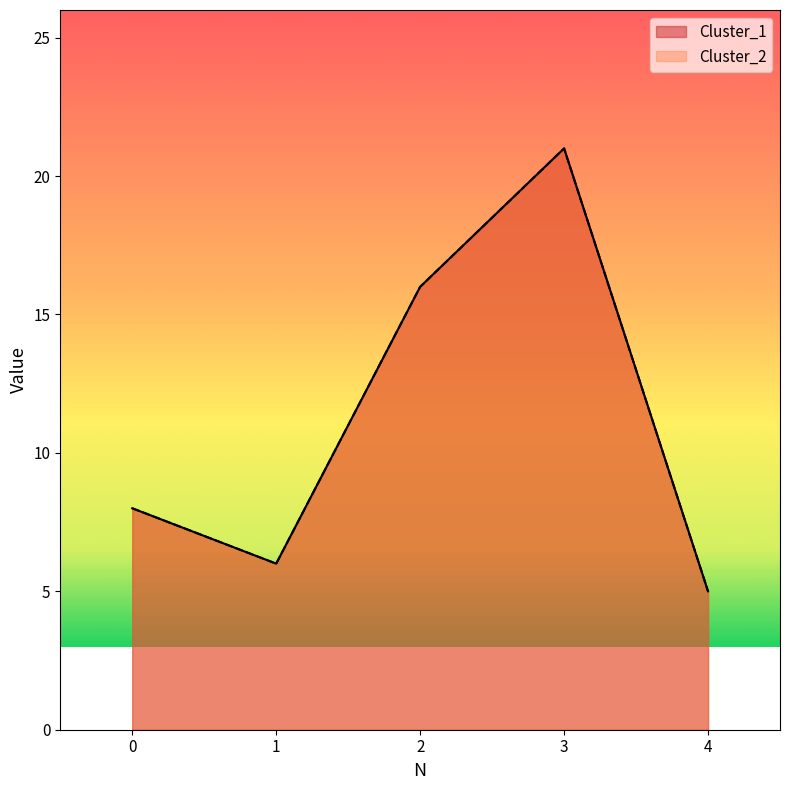

True or false: Cluster_2 has more than 0 points higher than both neighbors.

True